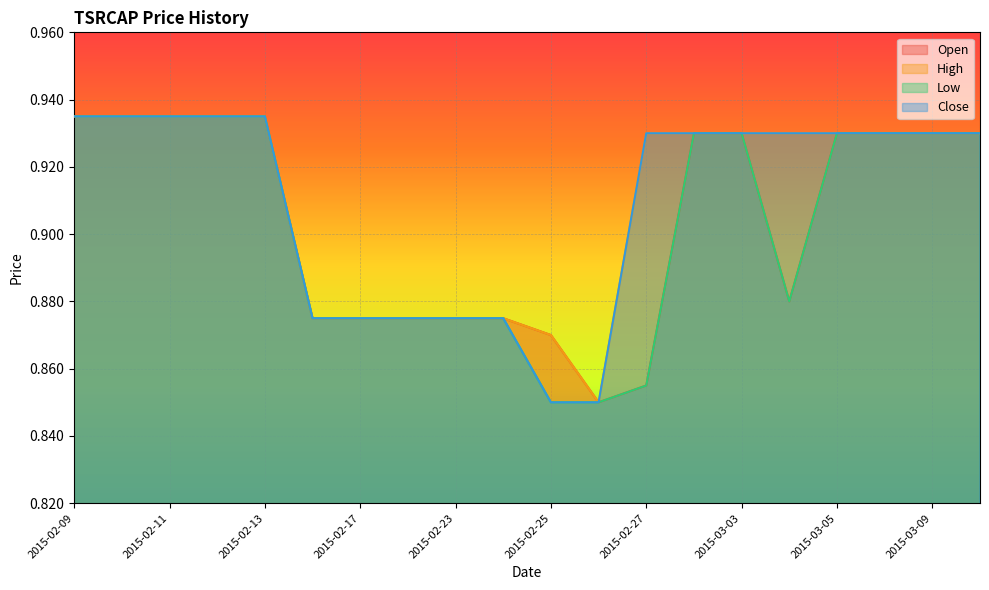

What is the total value across all series at 2015-03-05?

3.7